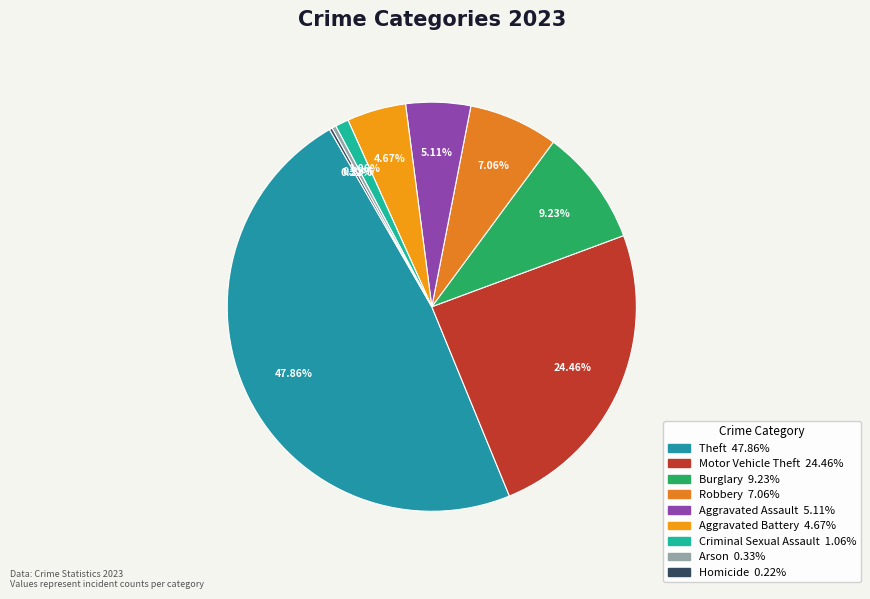

Does Aggravated Assault account for over 50% of the chart?

No